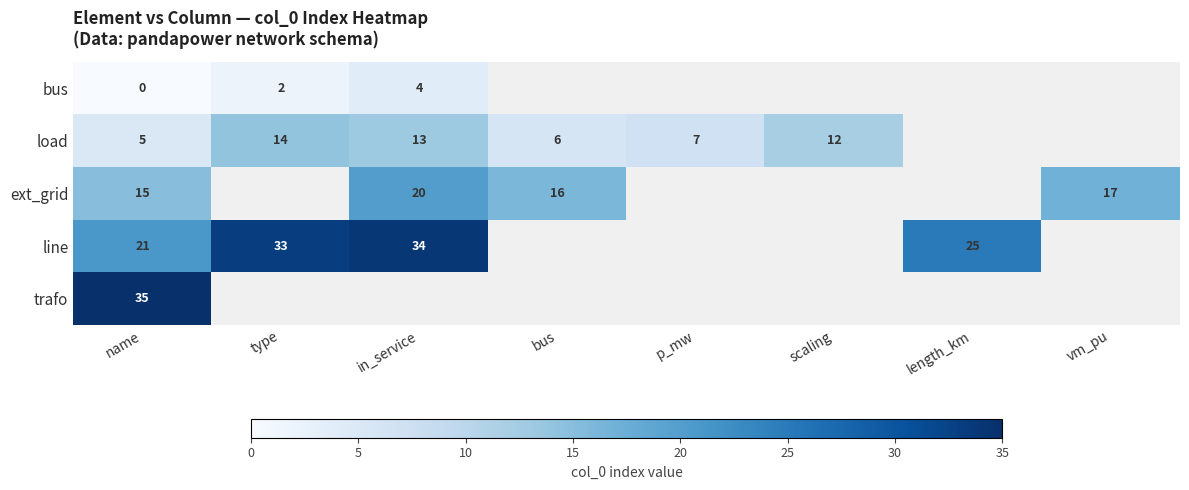

Is it true that bus equals 7 at in_service?

False